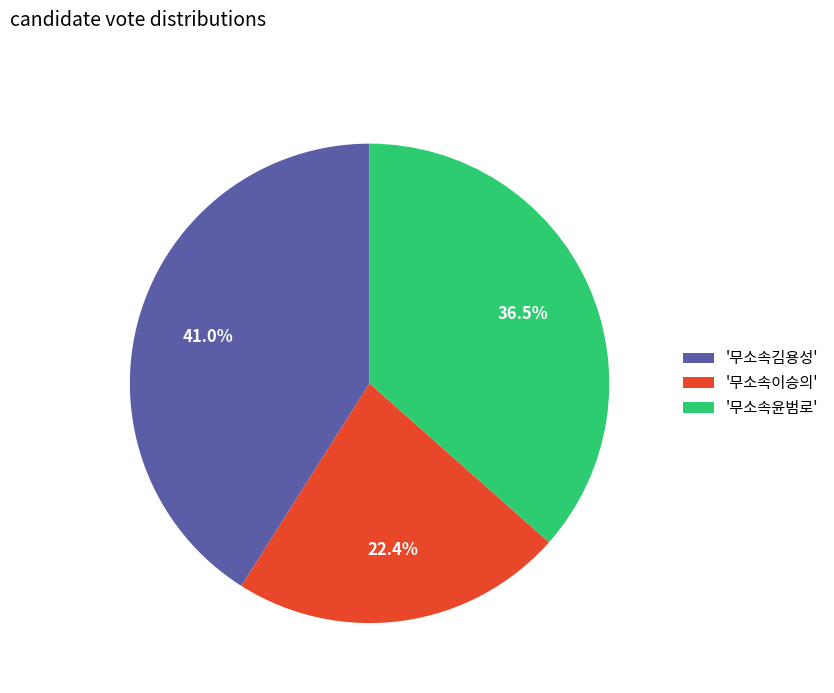

Count the number of slices in the pie.

3